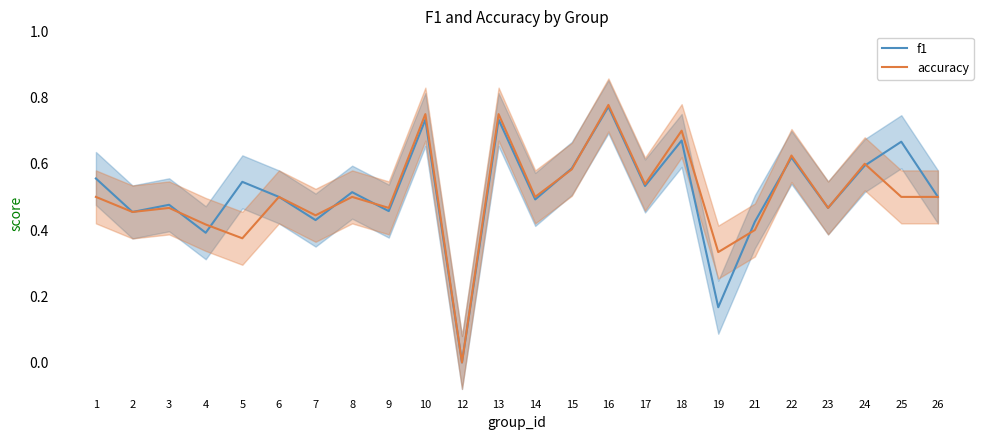

What is the value of the accuracy point at the 8th from the left?

0.5